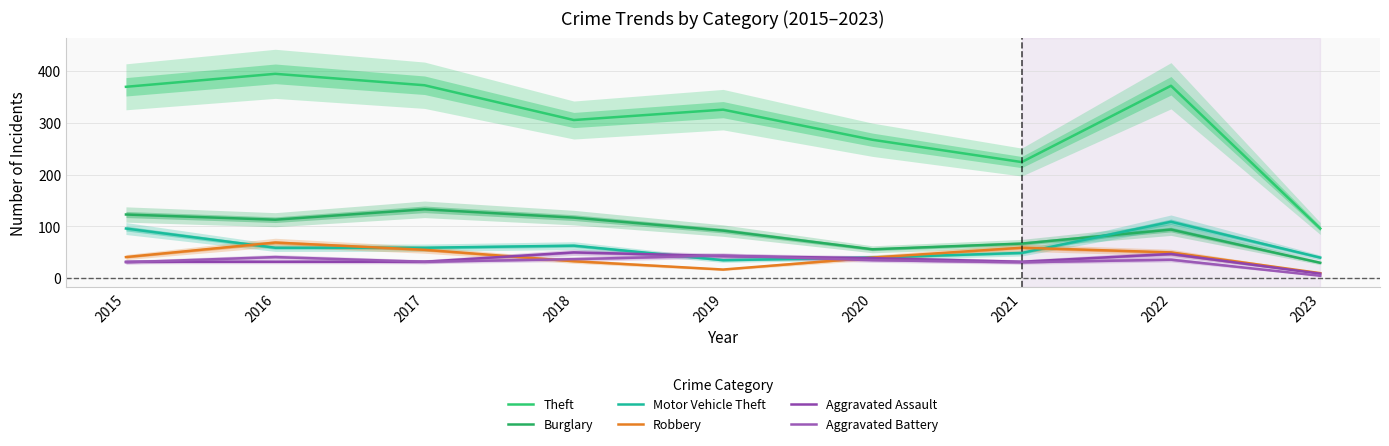

Which category has the lowest value across all series?

2023